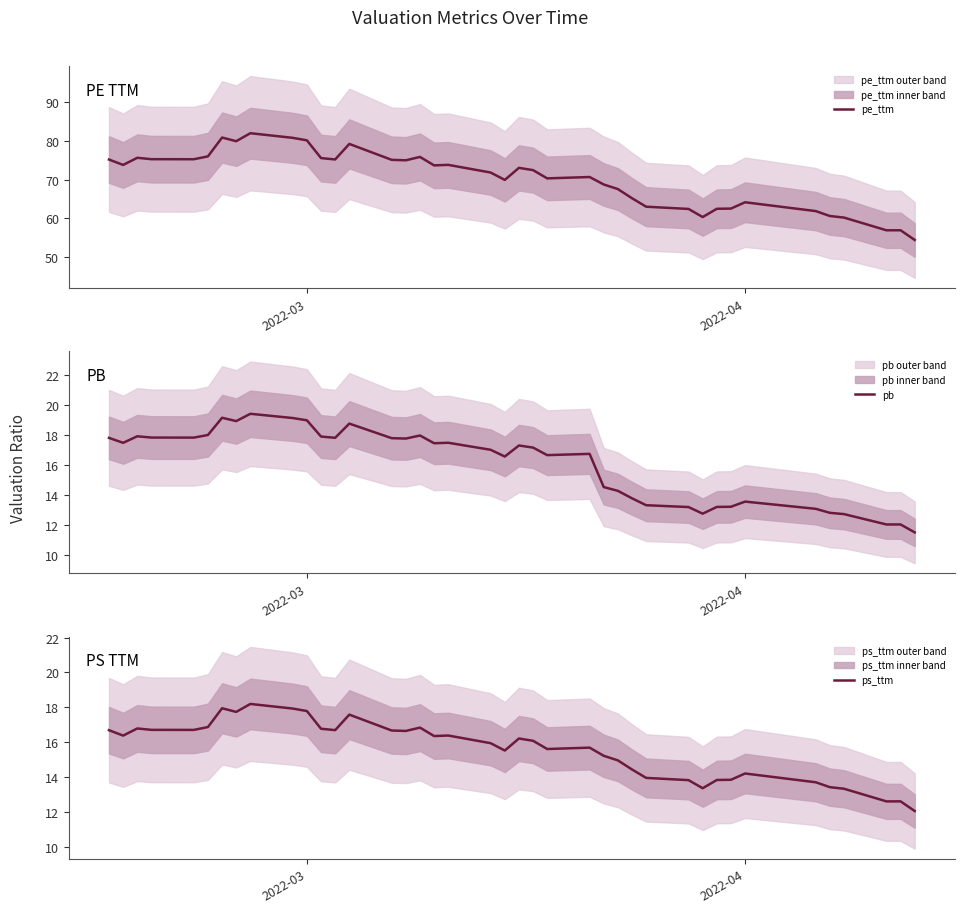

What is the difference between the maximum and minimum values in the pb series?

7.9